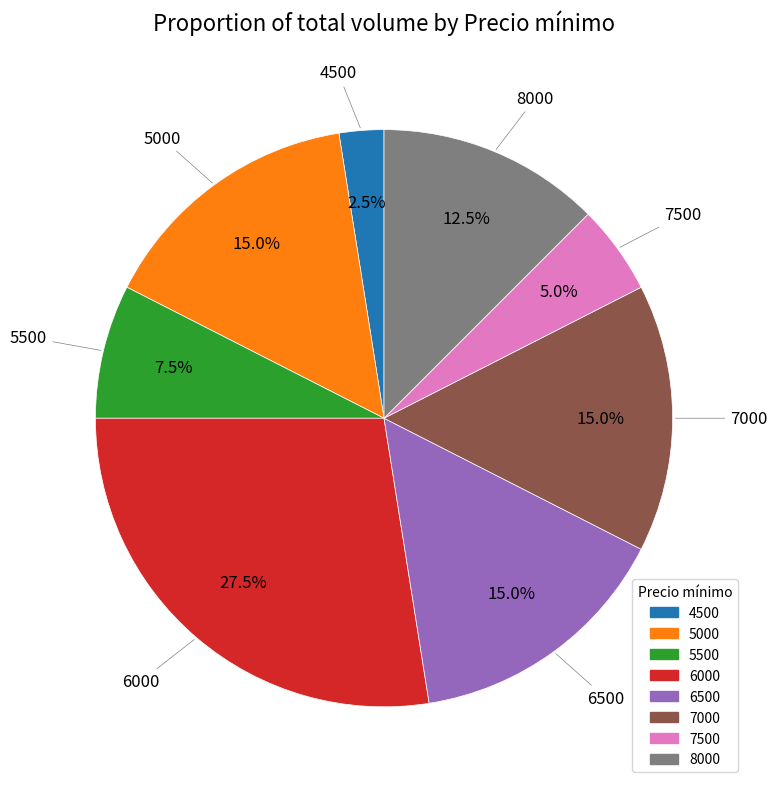

Is there any slice that represents more than half of the pie?

No